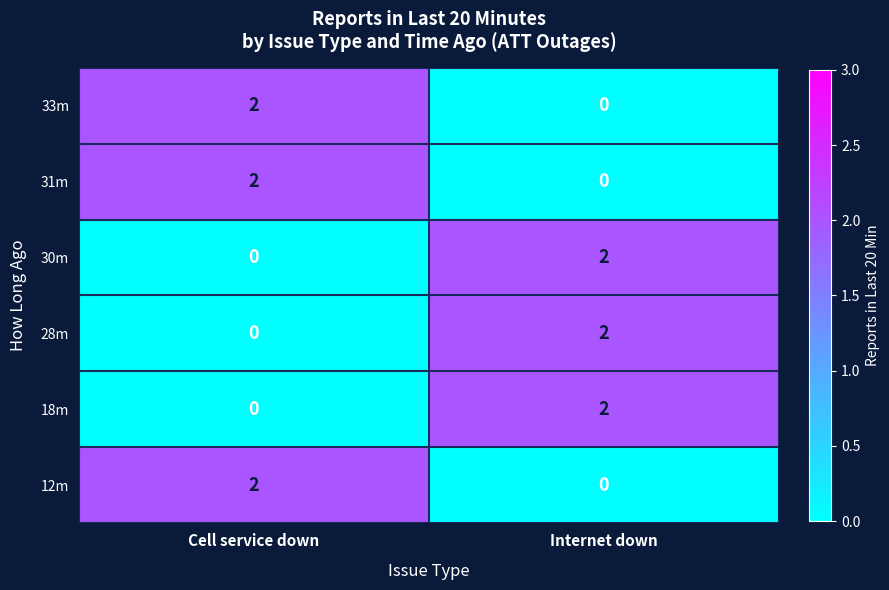

Reading left to right, what are all the values shown in this chart?

33m: Cell service down=2	Internet down=0
31m: Cell service down=2	Internet down=0
30m: Cell service down=0	Internet down=2
28m: Cell service down=0	Internet down=2
18m: Cell service down=0	Internet down=2
12m: Cell service down=2	Internet down=0